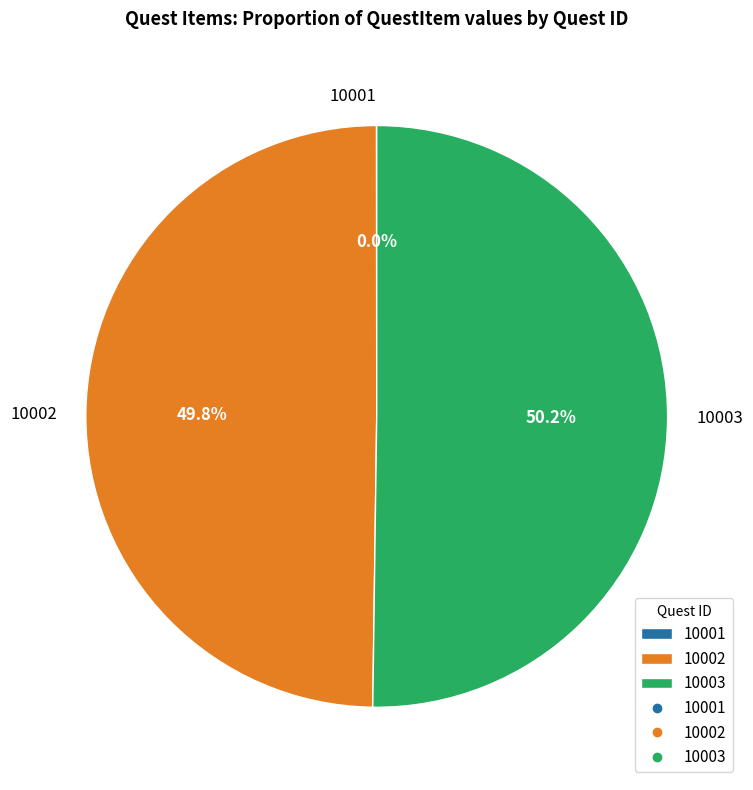

Do 10003 and 10002 together represent more than half of the pie?

Yes